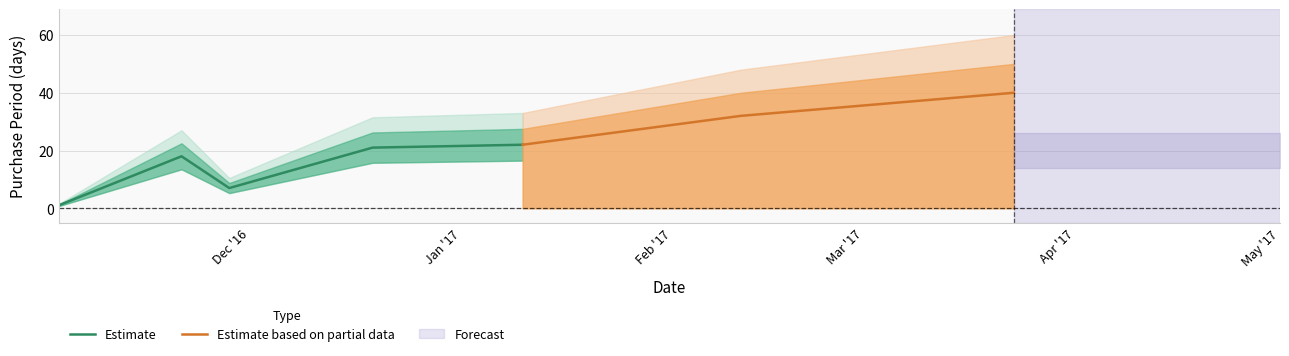

What is the difference between the second highest and second lowest values?

25